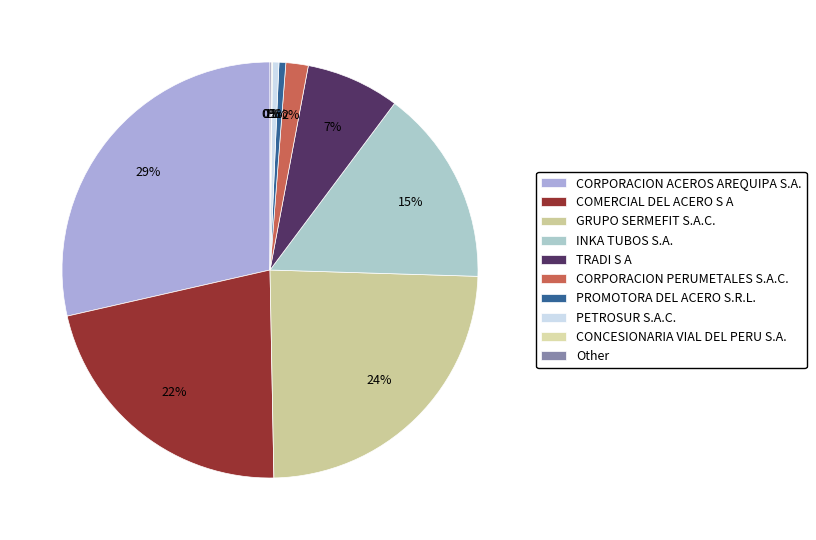

Is the sum of COMERCIAL DEL ACERO S A and Other greater than half?

No